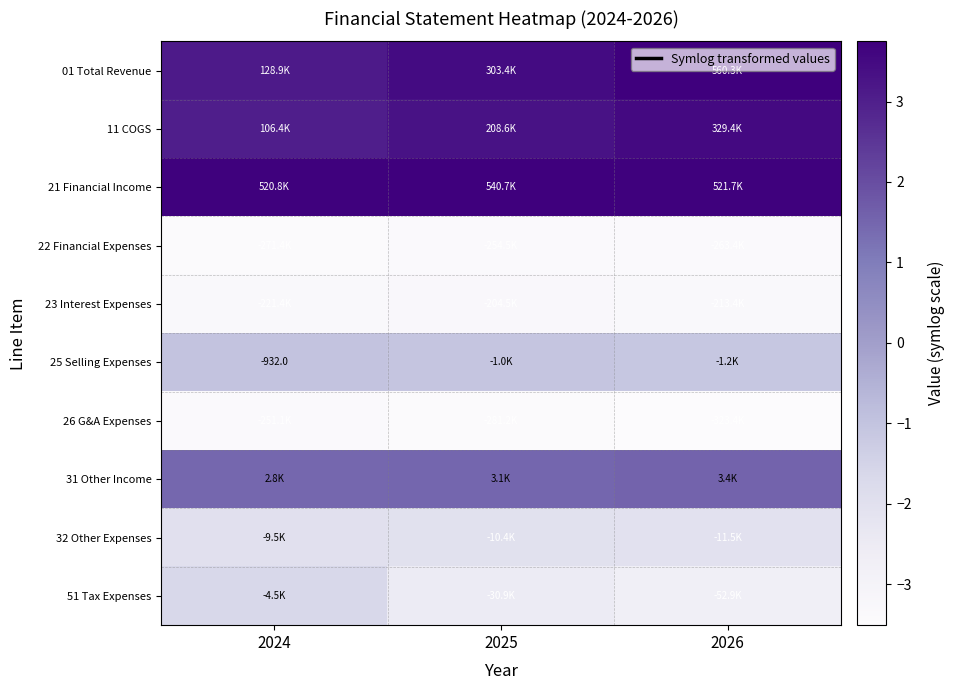

What is the minimum value shown in the chart?

-3.5